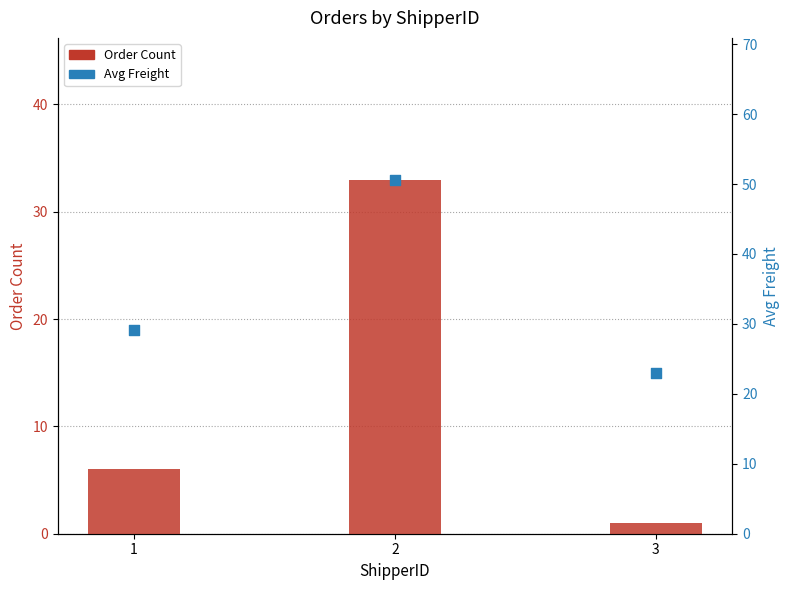

Which series has the largest total across all categories?

Avg Freight